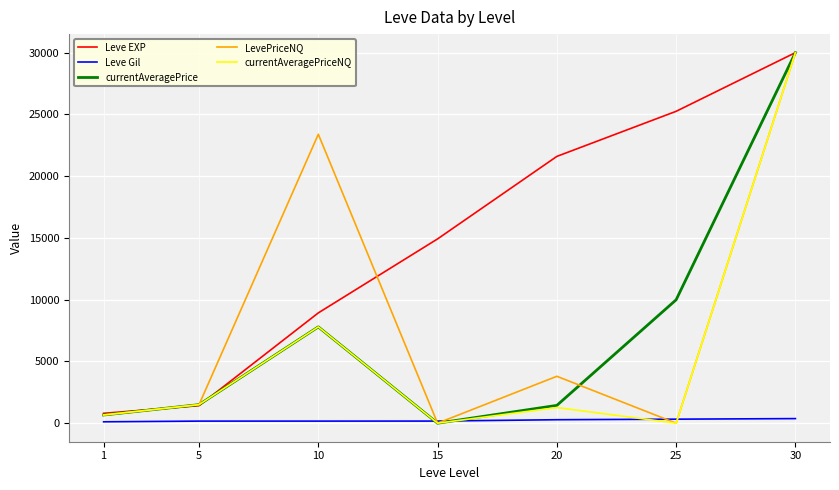

The value of currentAveragePrice at 10 is 11001.2. True or false?

False